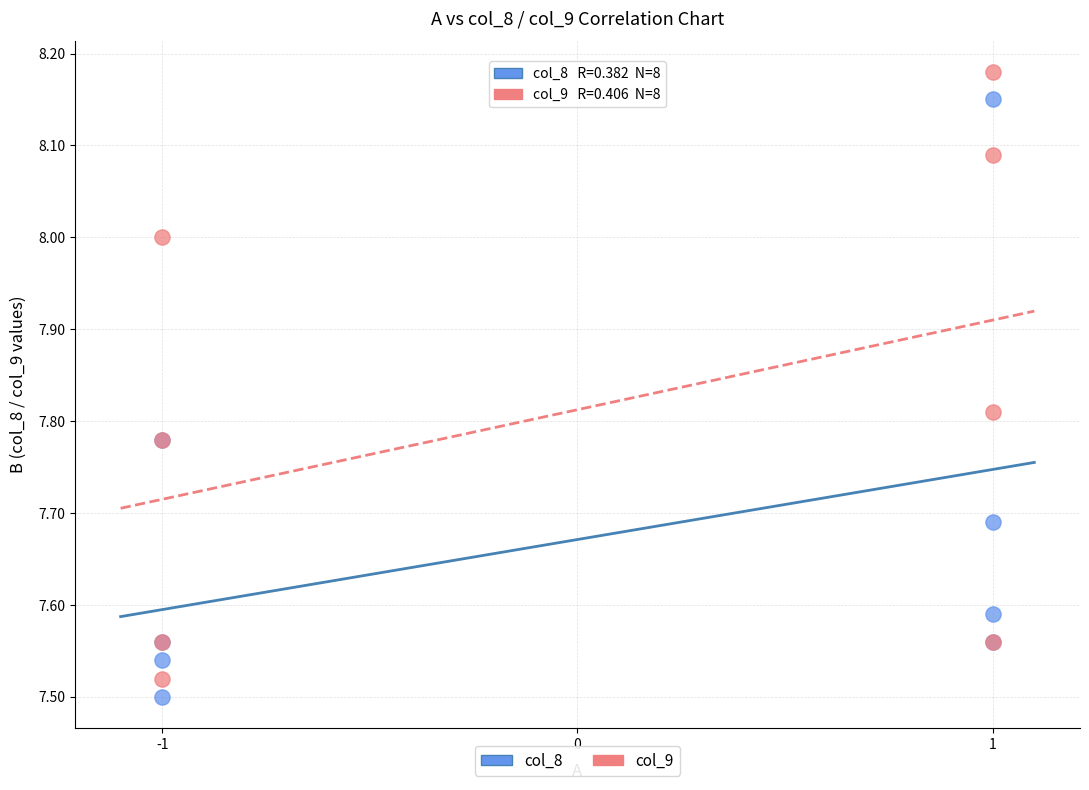

Which series contains the highest Y value?

col_9